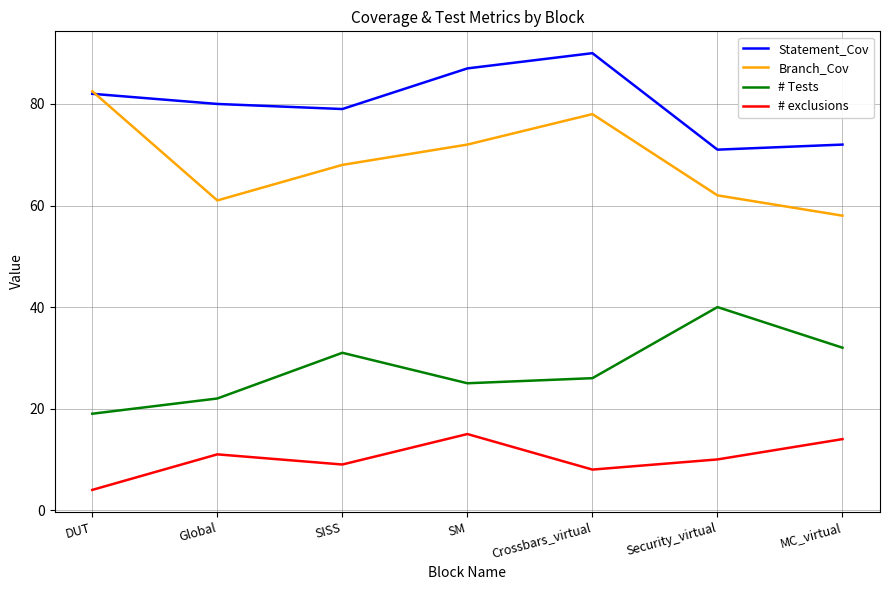

Is the value of Statement_Cov at Global greater than the value of # Tests at DUT?

Yes